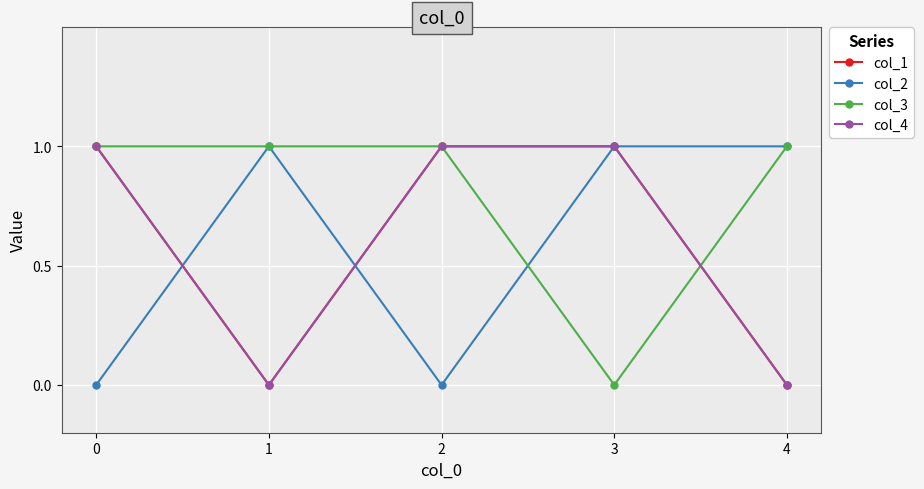

What is the spread (max minus min) of values at 4?

1